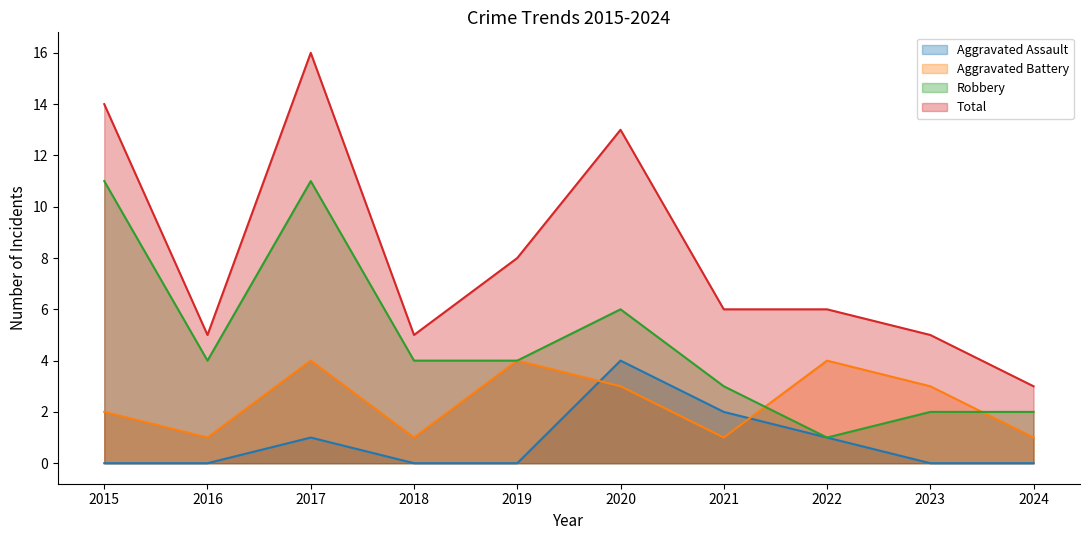

What are all the series names shown in the legend?

Aggravated Assault, Aggravated Battery, Robbery, Total